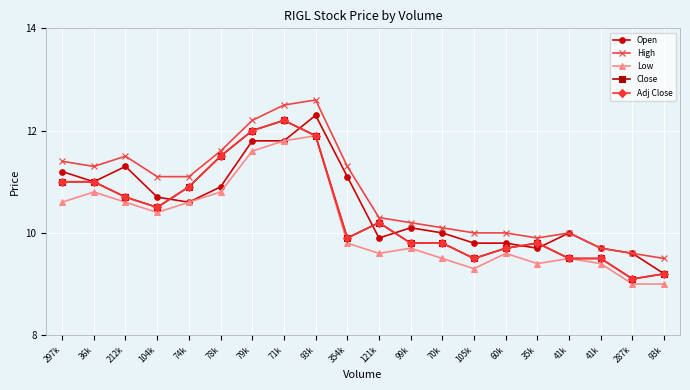

Is this an area chart (filled region under the line)?

No